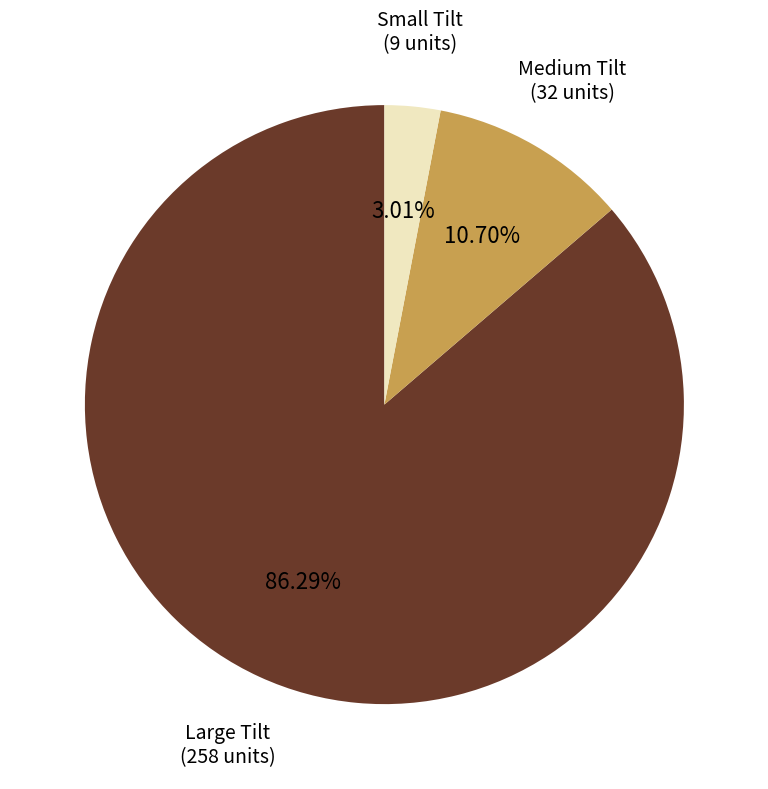

Is there a majority slice in this chart?

Yes